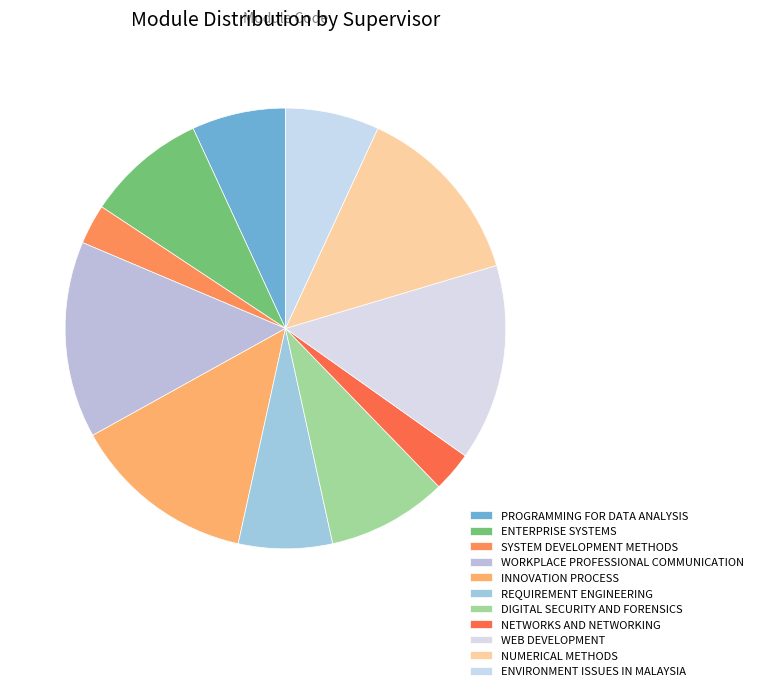

Count the number of slices in the pie.

11